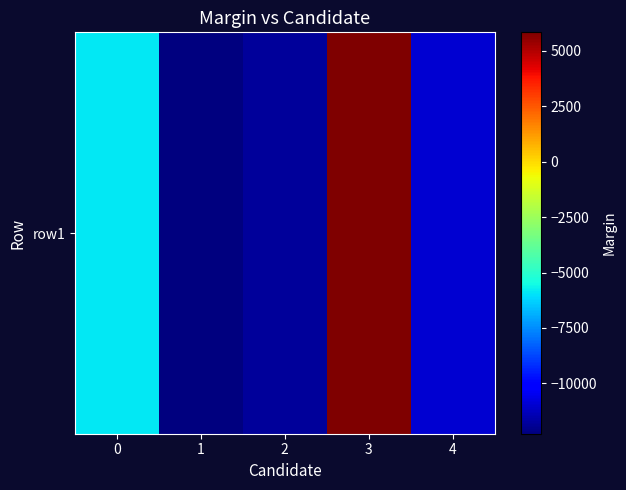

How many negative values are there?

4